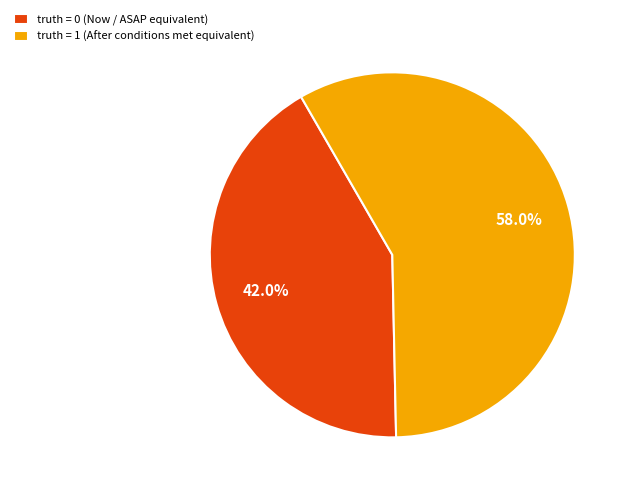

Is truth = 1 (After conditions met equivalent) the majority of the pie?

Yes